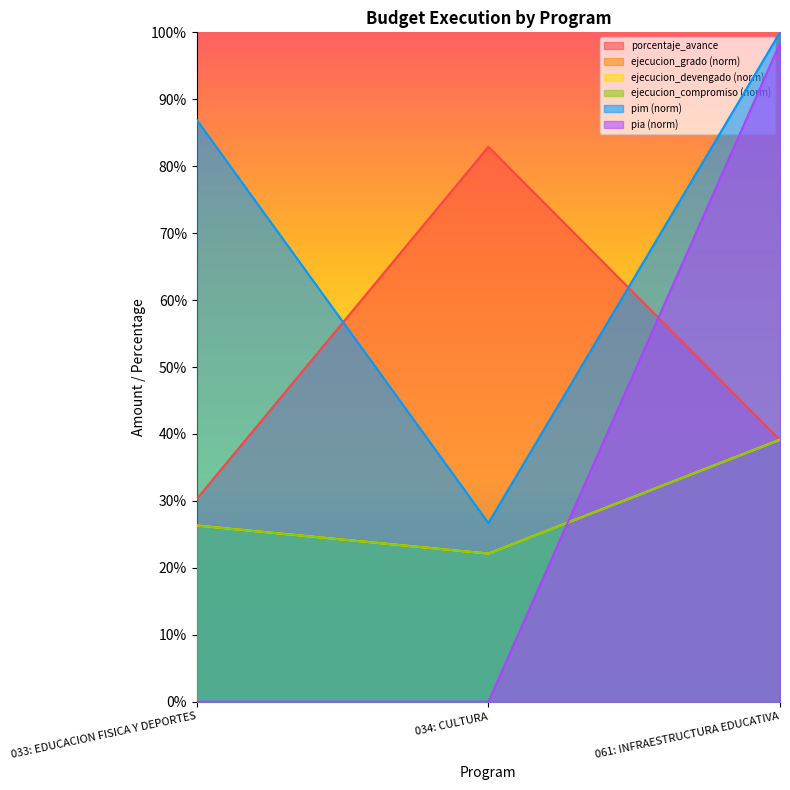

What is the label of the 1st point from the right?

061: INFRAESTRUCTURA EDUCATIVA